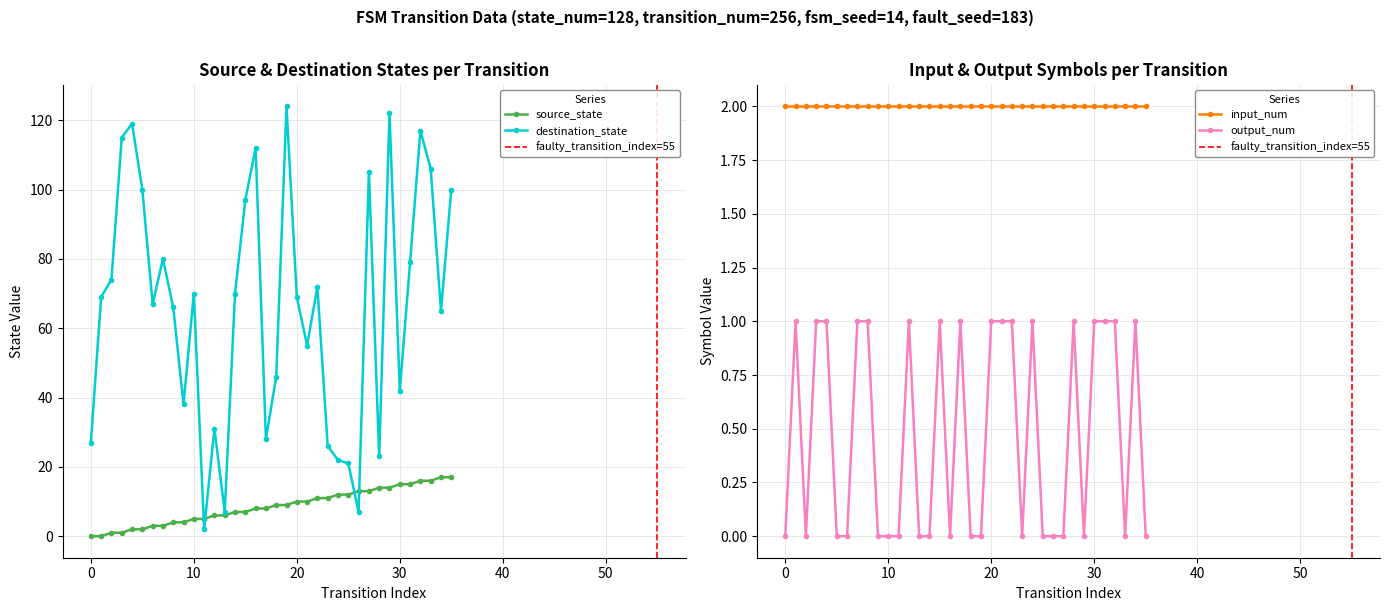

Where do output_num and source_state first cross each other?

1 and 2